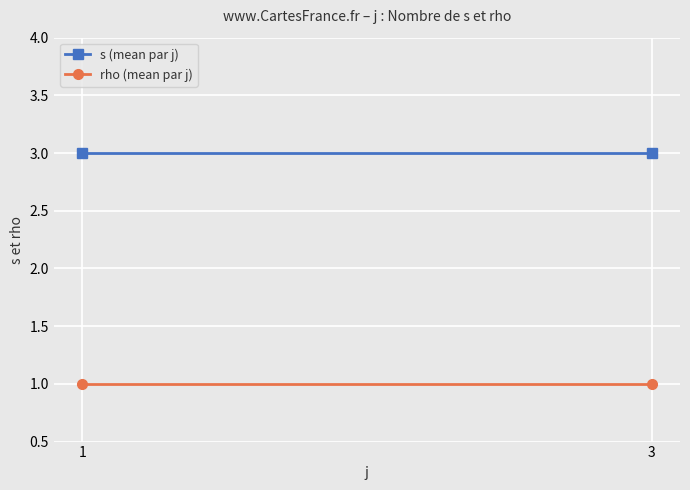

Which has a higher value, 3 or 1?

3